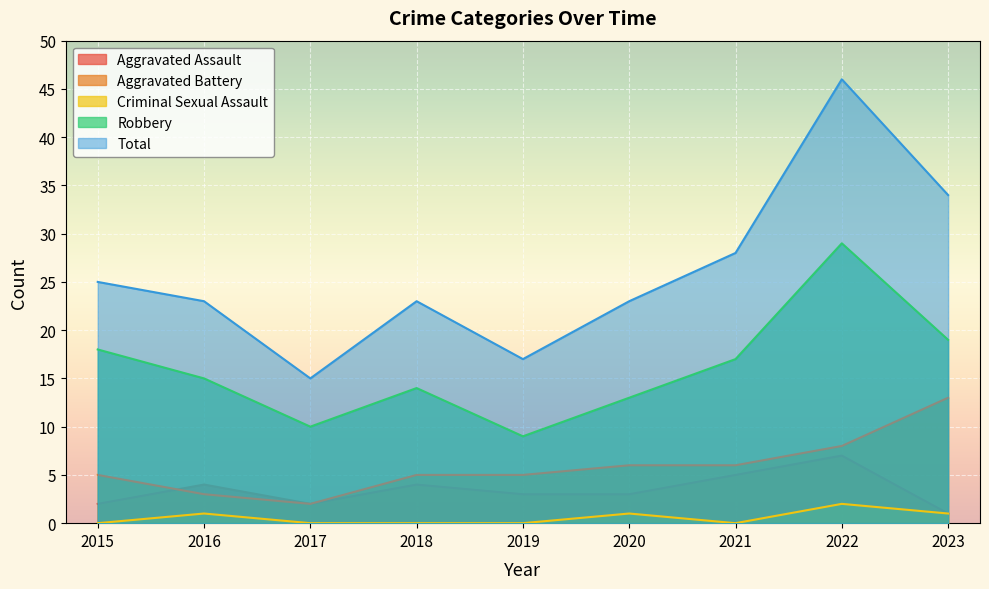

The value of Aggravated Battery at 2020 is 6. True or false?

True